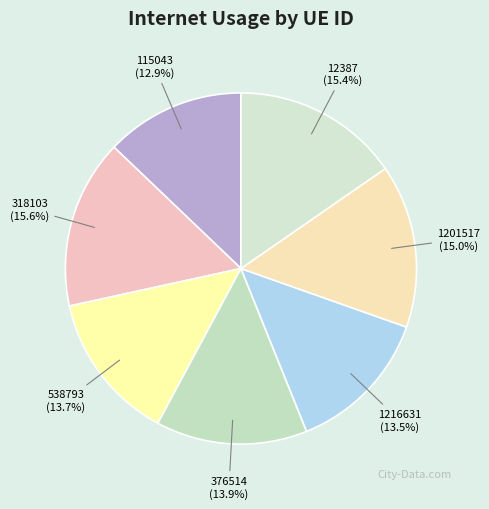

To the nearest percent, what portion does 12387 represent?

15%